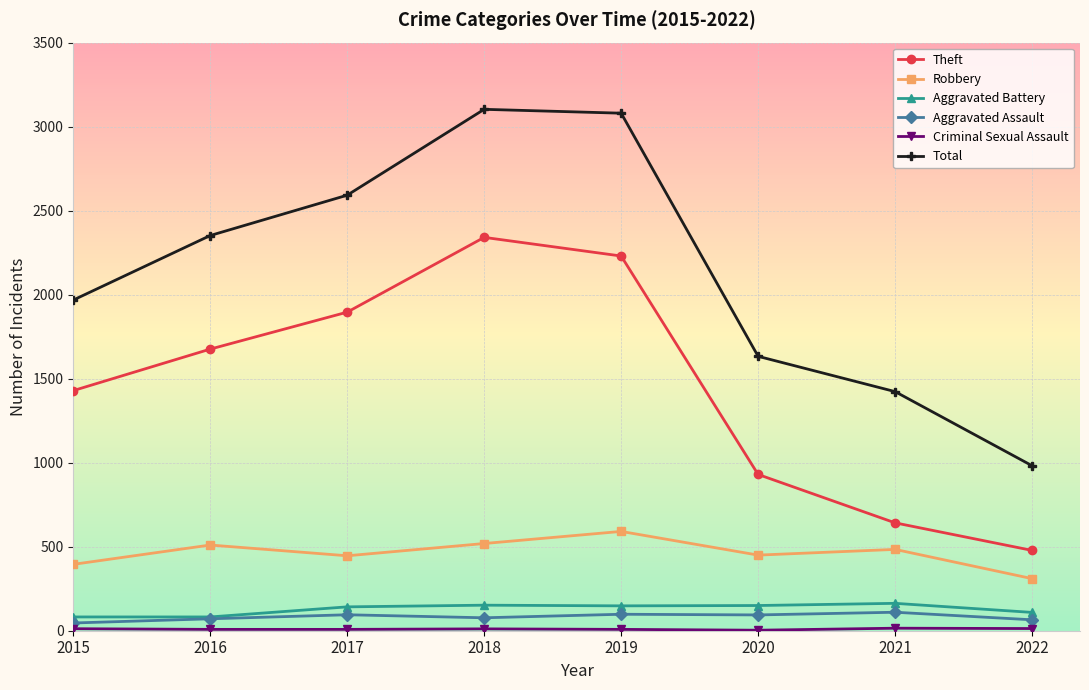

What is the value of the Robbery point at the 4th from the left?

519